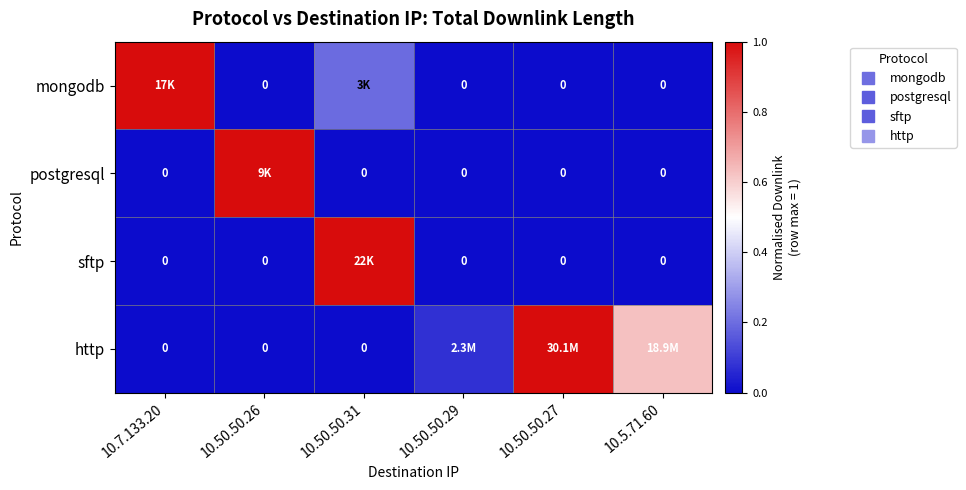

How many sftp values are between 0 and 1?

6